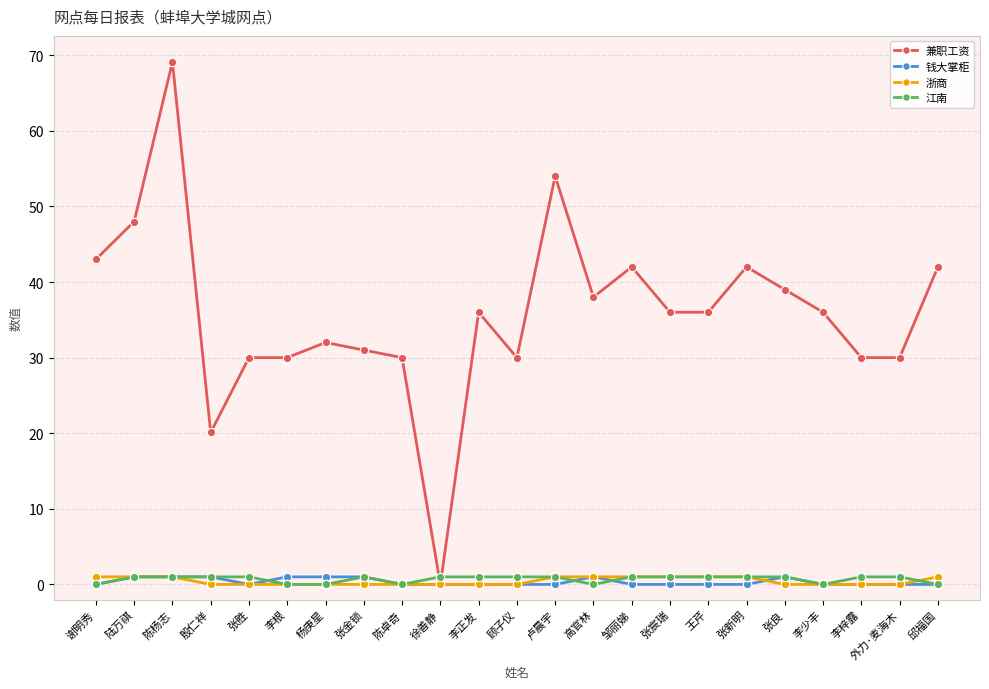

How many distinct data groups are displayed?

4